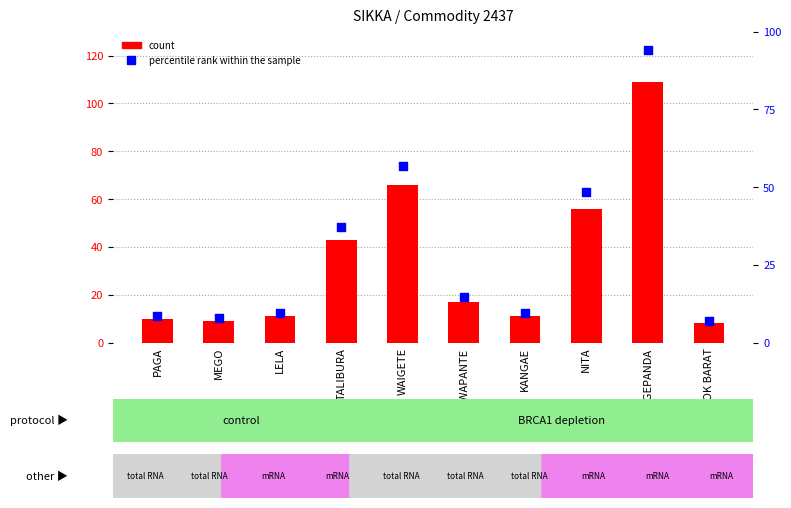

Which series contains the highest Y value?

count